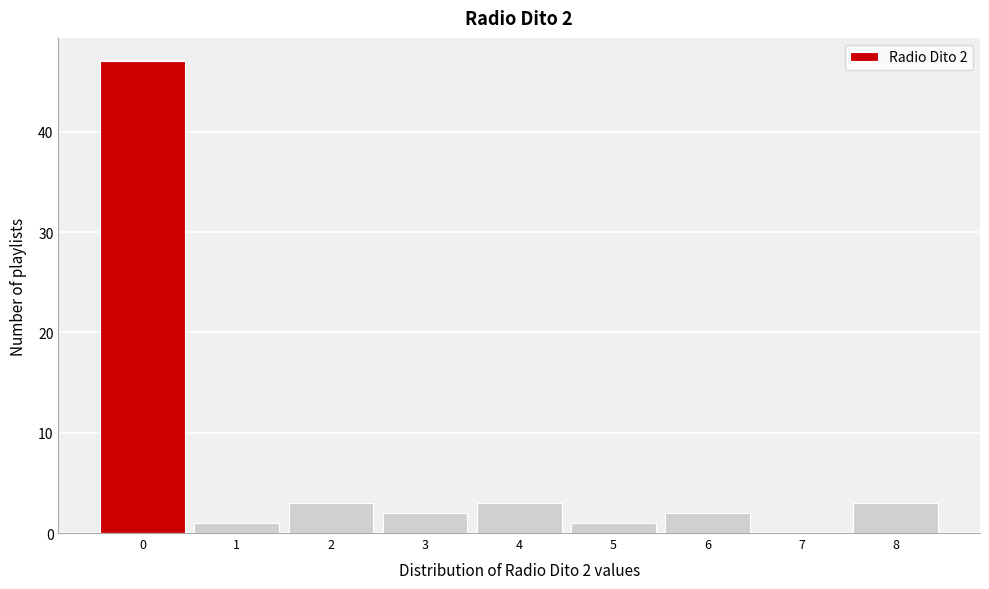

Which range on the x-axis has the tallest bar?

-0.5 to 0.5